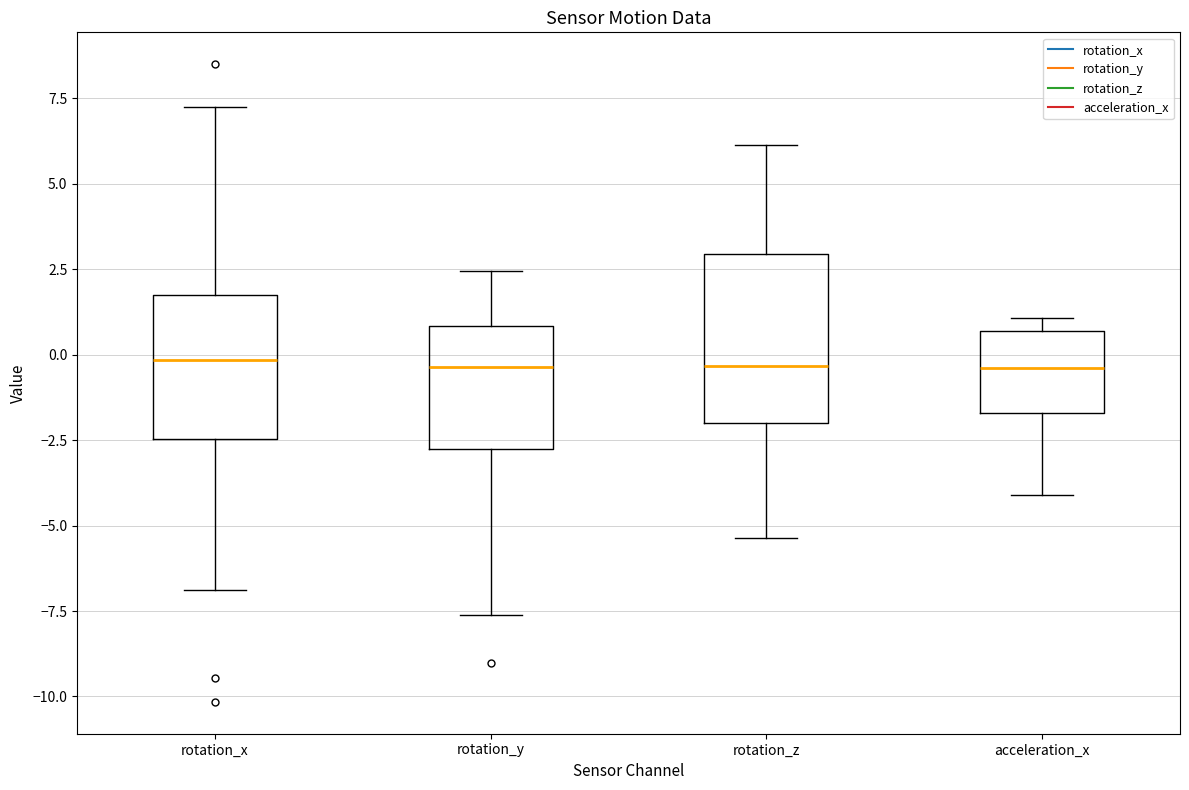

Where does the lower whisker of the box for acceleration_x end on the y-axis? The values are not printed on the chart, so give them approximately, as read against the axis.

-4.0